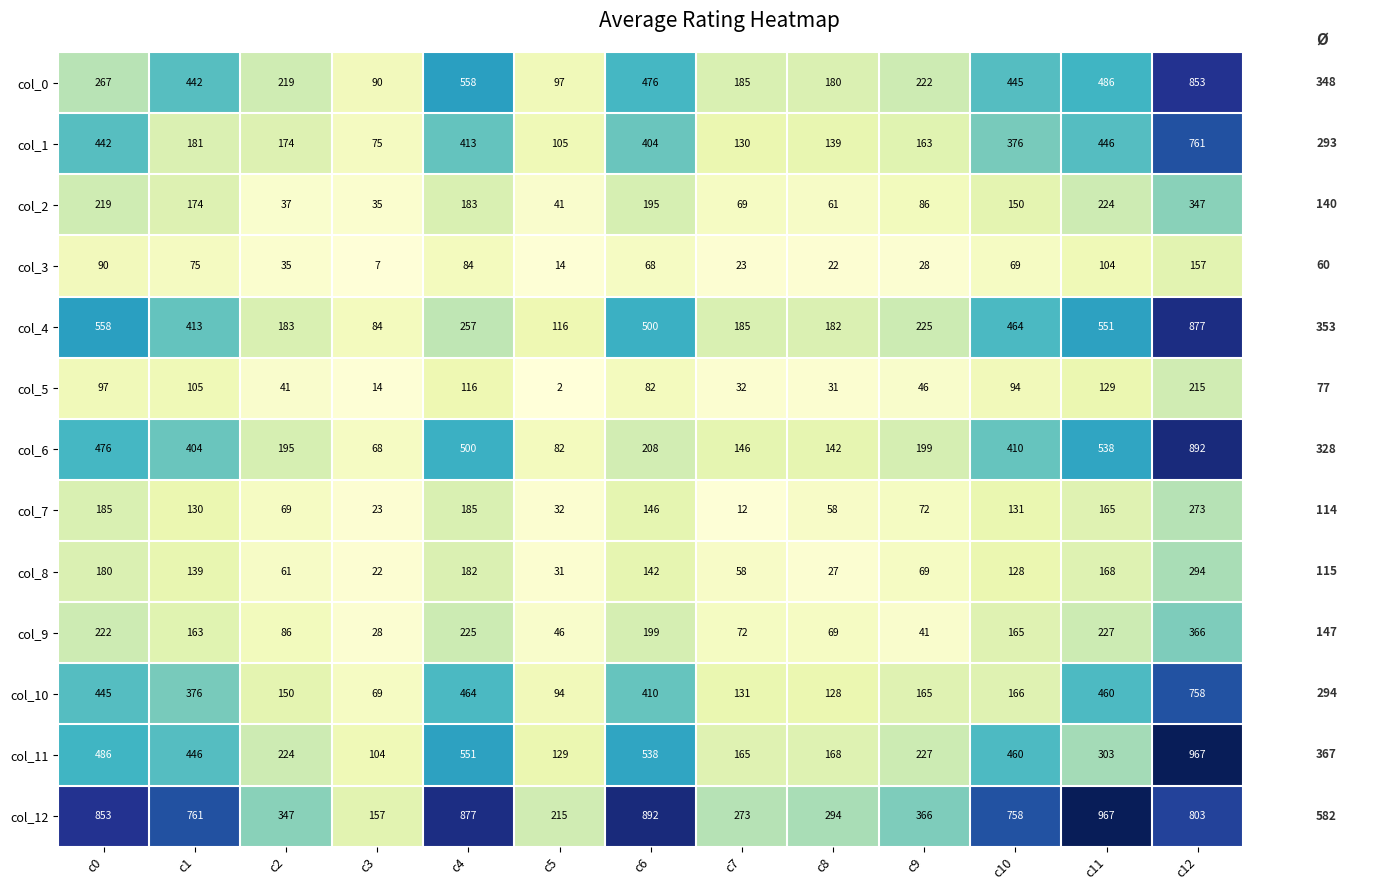

Which series has the largest total across all categories?

col_12